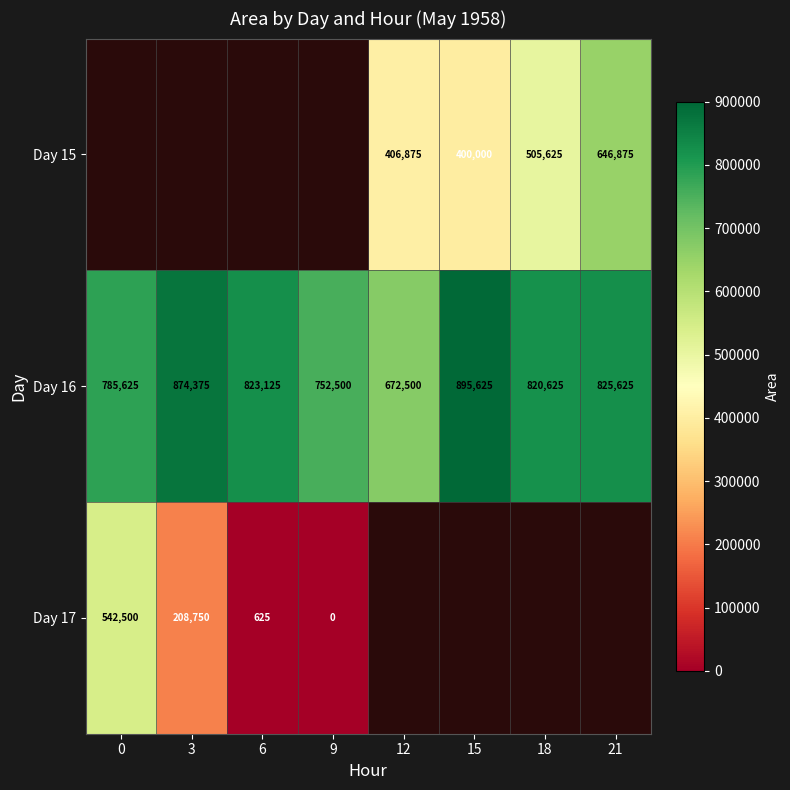

What is the difference between the maximum and minimum values in the Day 16 series?

223125